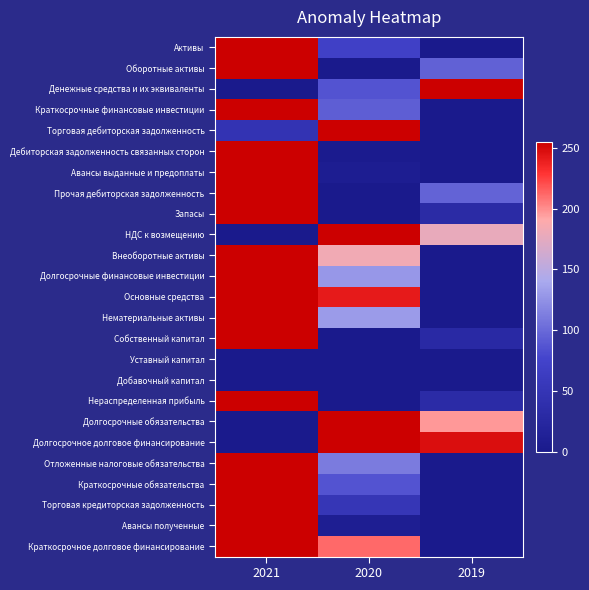

List the series in order of their peak value, highest first.

Активы, Оборотные активы, Денежные средства и их эквиваленты, Краткосрочные финансовые инвестиции, Торговая дебиторская задолженность, Дебиторская задолженность связанных сторон, Авансы выданные и предоплаты, Прочая дебиторская задолженность, Запасы, НДС к возмещению, Внеоборотные активы, Долгосрочные финансовые инвестиции, Основные средства, Нематериальные активы, Собственный капитал, Нераспределенная прибыль, Долгосрочные обязательства, Долгосрочное долговое финансирование, Отложенные налоговые обязательства, Краткосрочные обязательства, Торговая кредиторская задолженность, Авансы полученные, Краткосрочное долговое финансирование, Уставный капитал, Добавочный капитал